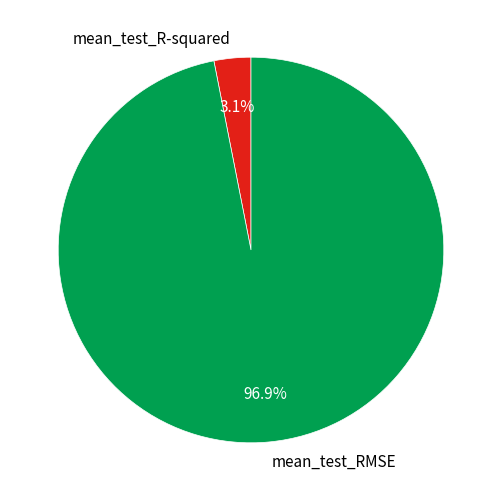

What is the smallest slice in the pie chart?

mean_test_R-squared